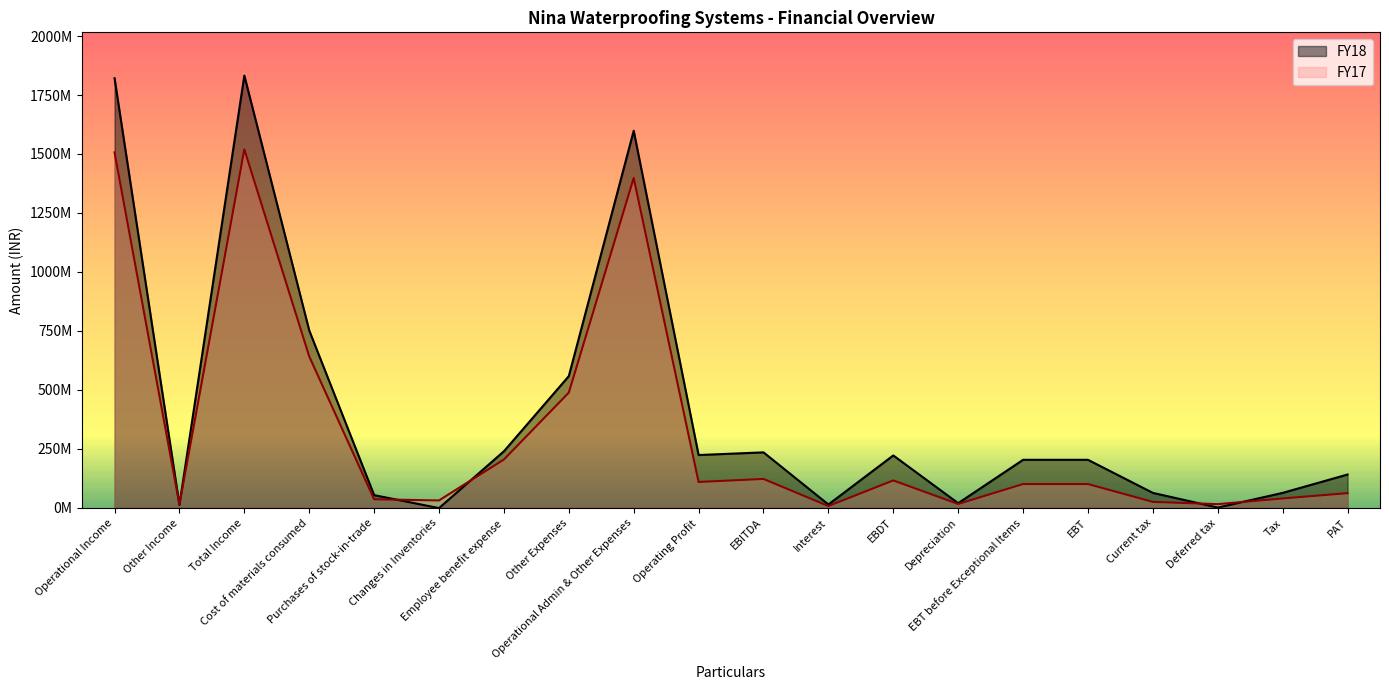

What are all the series names shown in the legend?

FY18, FY17